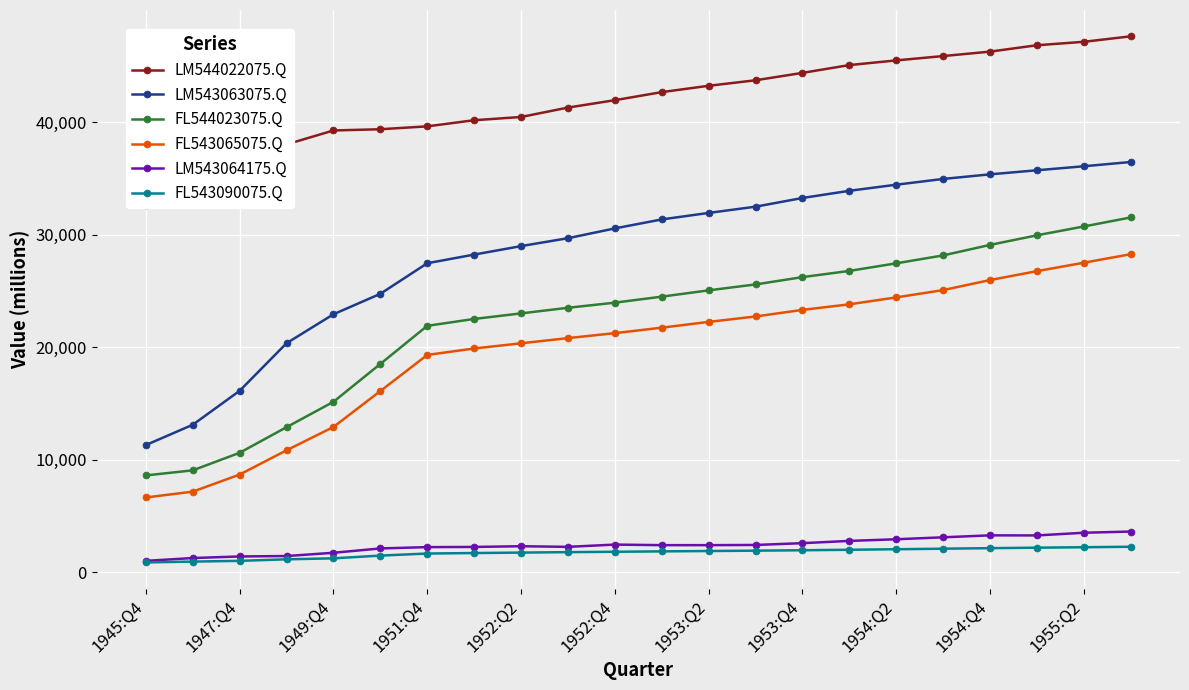

What is the average value of the FL543065075.Q series?

19811